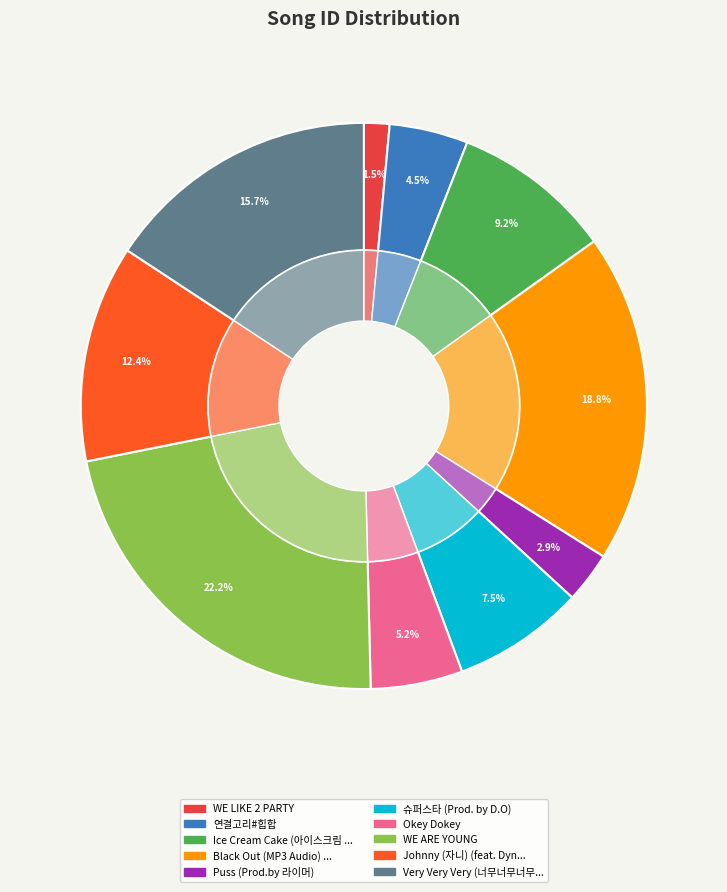

True or false: WE ARE YOUNG accounts for 15% of the total.

False